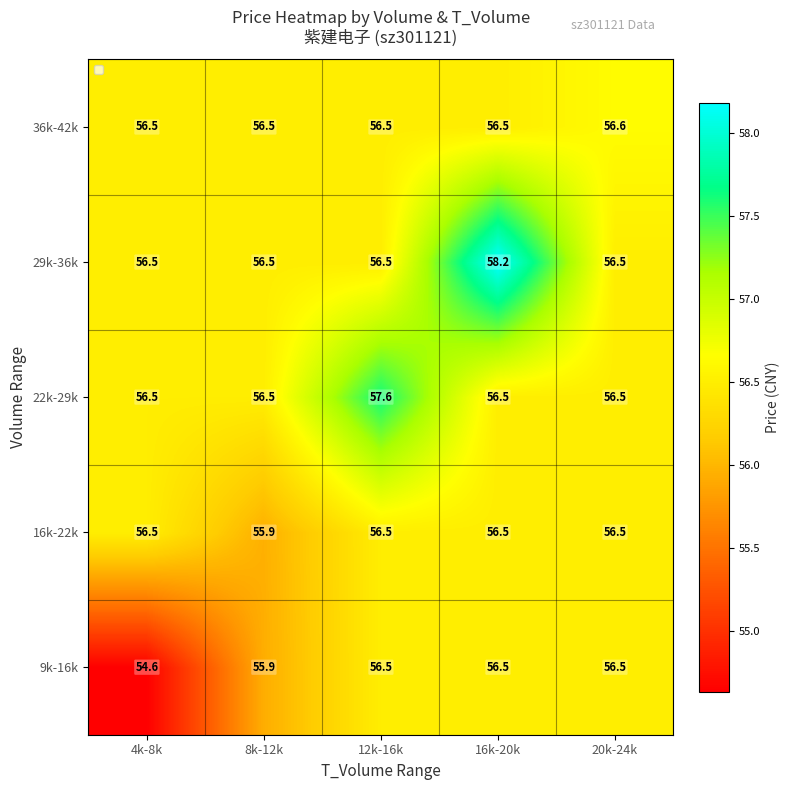

Read the 22k-29k value at 16k-20k.

56.5